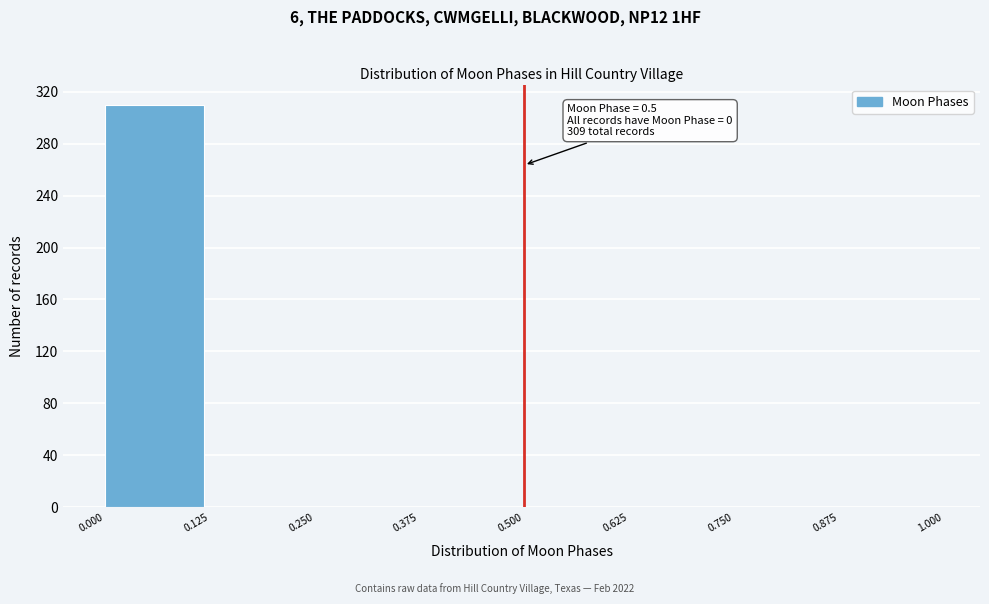

Over which range of the x-axis is the bar tallest?

0.000 to 0.125